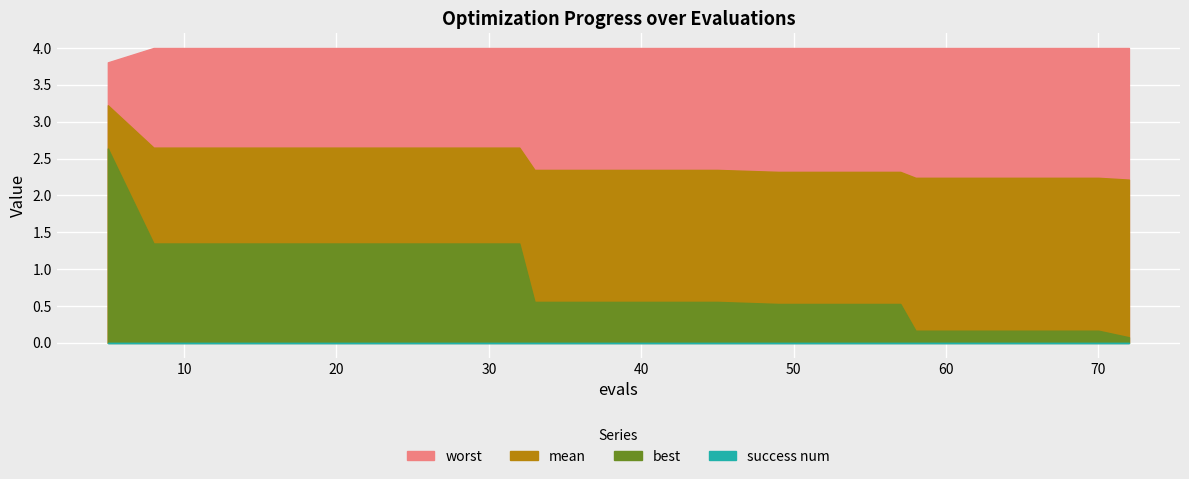

What is the sum of all best values?

16.6